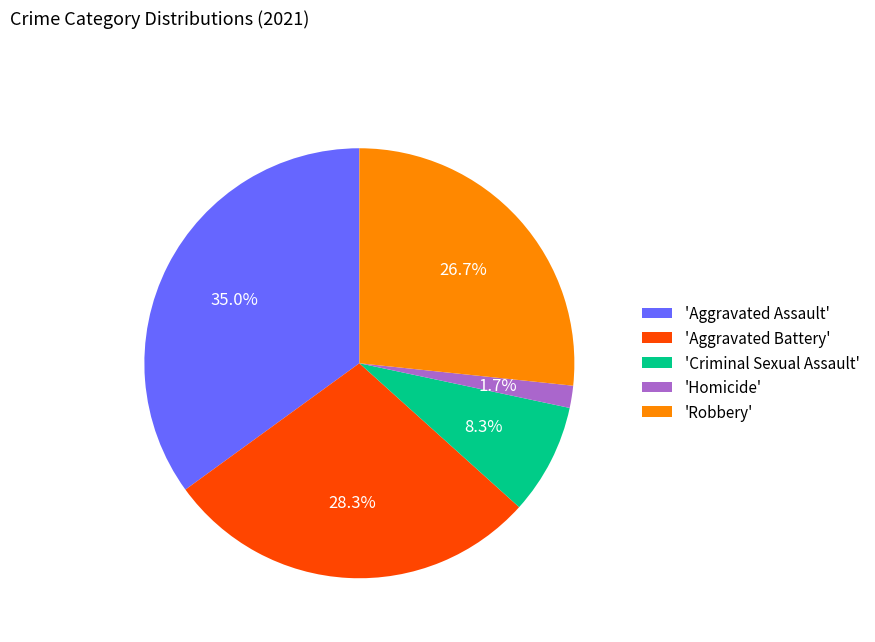

Which slice is the smallest?

'Homicide'